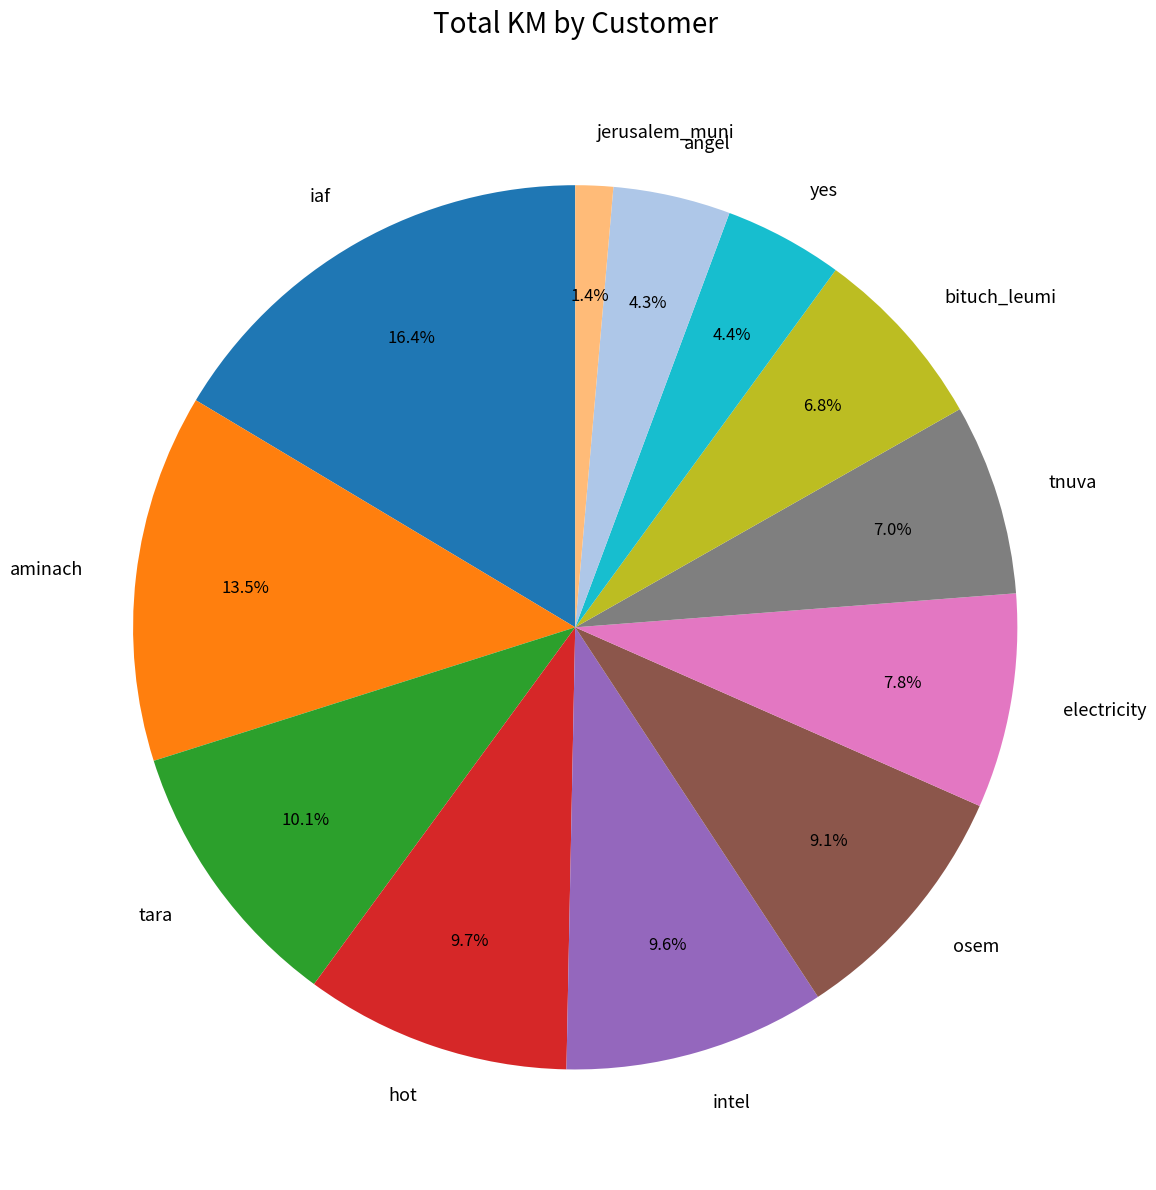

What is the largest slice in the pie chart?

iaf